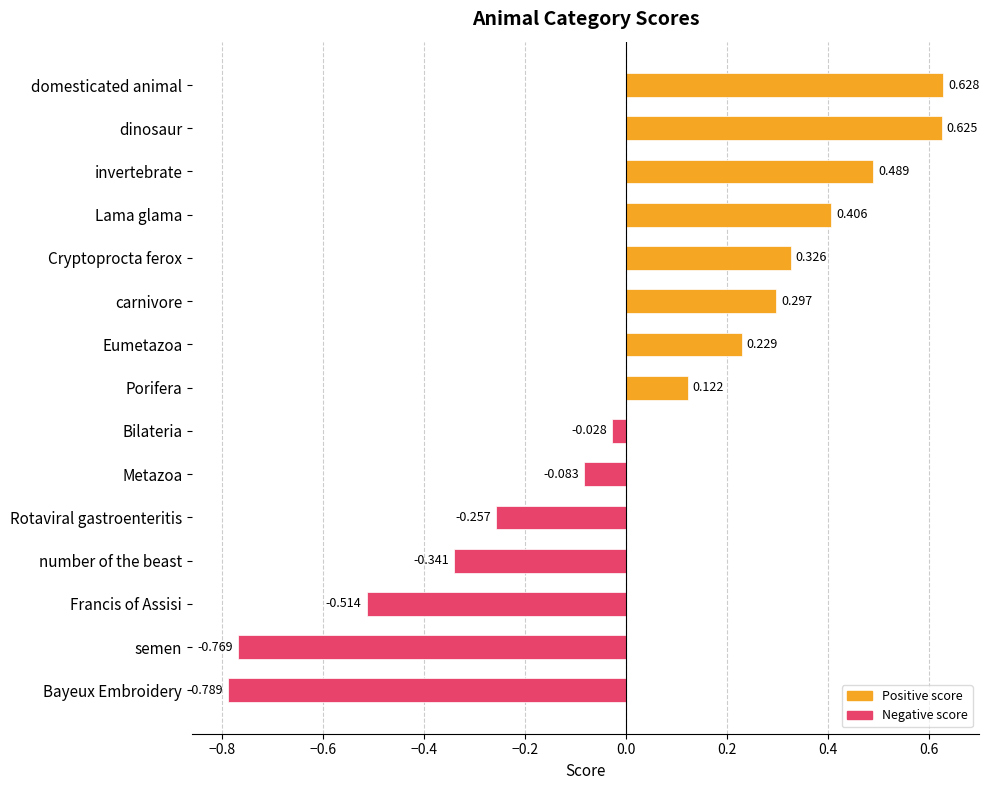

At which label is the value closest to 0?

Bilateria